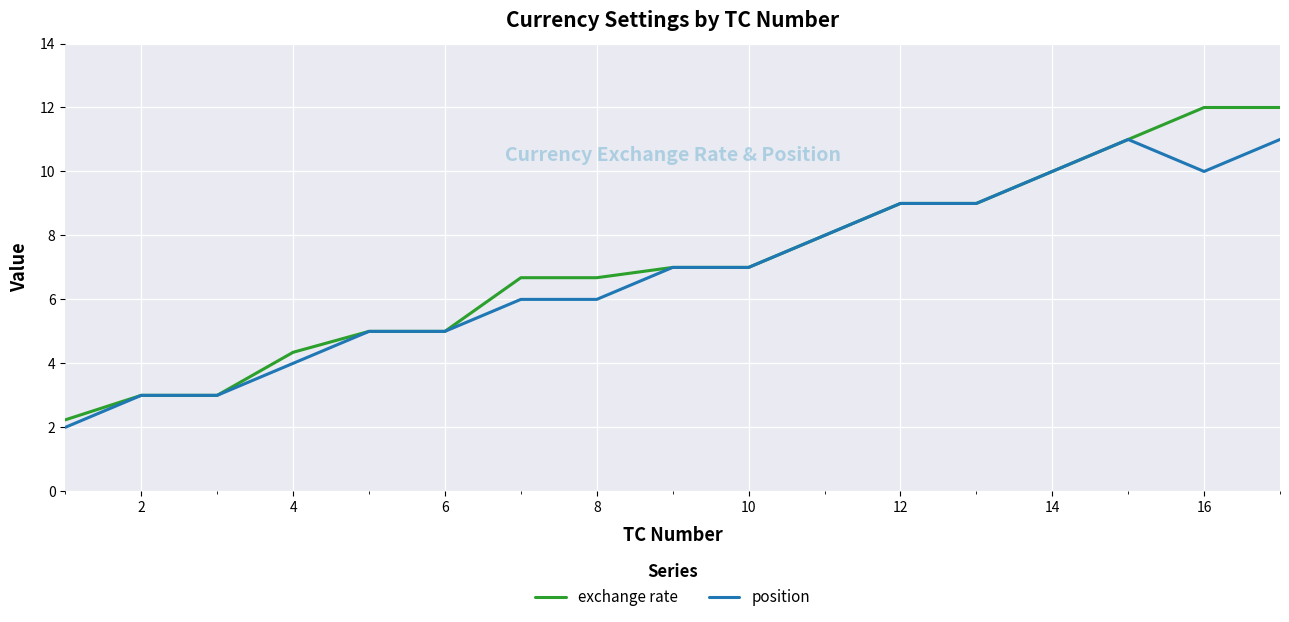

What is the minimum value shown in the chart?

2.0